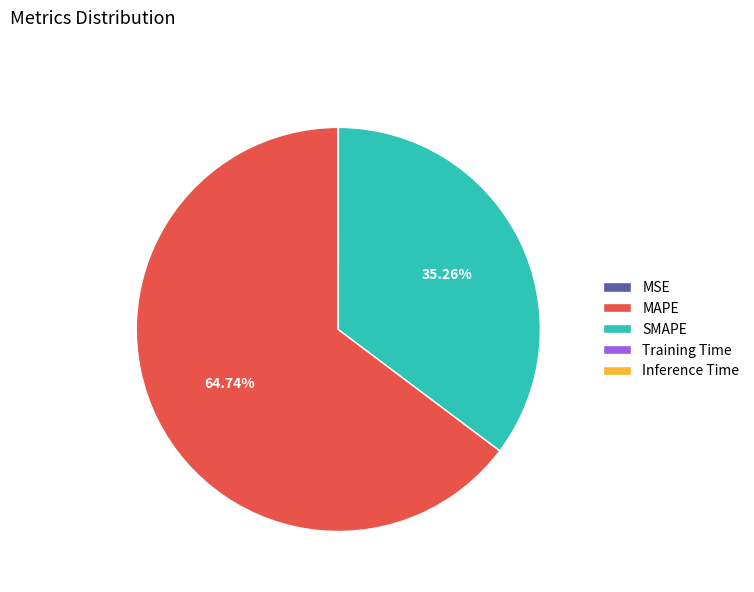

Approximately how many times larger is the value at SMAPE compared to MAPE?

0.5